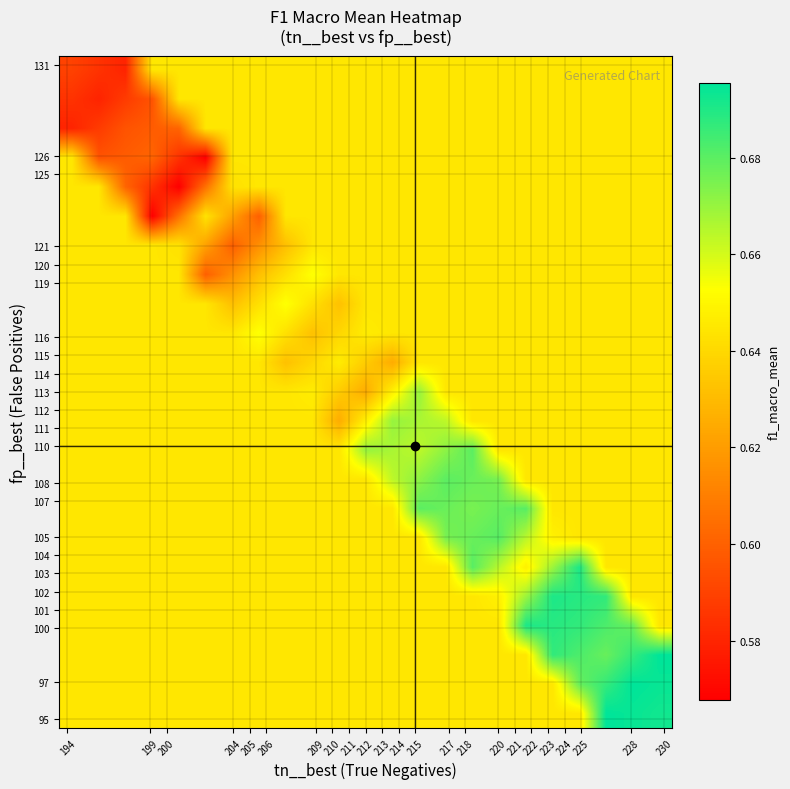

Reading right to left, transcribe all the data shown in this chart.

row_0: 0.7	0.7	0.7	0.6	0.6	0.6	0.6	0.6	0.6	0.6	0.6	0.6	0.6	0.6	0.6	0.6	0.6	0.6	0.6	0.6	0.6	0.6	0.6
row_1: 0.7	0.7	0.7	0.7	0.6	0.6	0.6	0.6	0.6	0.6	0.6	0.6	0.6	0.6	0.6	0.6	0.6	0.6	0.6	0.6	0.6	0.6	0.6
row_2: 0.7	0.7	0.7	0.7	0.7	0.6	0.6	0.6	0.6	0.6	0.6	0.6	0.6	0.6	0.6	0.6	0.6	0.6	0.6	0.6	0.6	0.6	0.6
row_3: 0.6	0.7	0.7	0.7	0.7	0.7	0.6	0.6	0.6	0.6	0.6	0.6	0.6	0.6	0.6	0.6	0.6	0.6	0.6	0.6	0.6	0.6	0.6
row_4: 0.6	0.6	0.7	0.7	0.7	0.7	0.6	0.6	0.6	0.6	0.6	0.6	0.6	0.6	0.6	0.6	0.6	0.6	0.6	0.6	0.6	0.6	0.6
row_5: 0.6	0.6	0.6	0.7	0.7	0.6	0.7	0.7	0.6	0.6	0.6	0.6	0.6	0.6	0.6	0.6	0.6	0.6	0.6	0.6	0.6	0.6	0.6
row_6: 0.6	0.6	0.6	0.6	0.6	0.7	0.7	0.7	0.7	0.6	0.6	0.6	0.6	0.6	0.6	0.6	0.6	0.6	0.6	0.6	0.6	0.6	0.6
row_7: 0.6	0.6	0.6	0.6	0.6	0.7	0.7	0.7	0.7	0.7	0.6	0.6	0.6	0.6	0.6	0.6	0.6	0.6	0.6	0.6	0.6	0.6	0.6
row_8: 0.6	0.6	0.6	0.6	0.6	0.6	0.7	0.7	0.7	0.7	0.7	0.6	0.6	0.6	0.6	0.6	0.6	0.6	0.6	0.6	0.6	0.6	0.6
row_9: 0.6	0.6	0.6	0.6	0.6	0.6	0.6	0.7	0.7	0.7	0.7	0.7	0.6	0.6	0.6	0.6	0.6	0.6	0.6	0.6	0.6	0.6	0.6
row_10: 0.6	0.6	0.6	0.6	0.6	0.6	0.6	0.6	0.7	0.7	0.7	0.6	0.6	0.6	0.6	0.6	0.6	0.6	0.6	0.6	0.6	0.6	0.6
row_11: 0.6	0.6	0.6	0.6	0.6	0.6	0.6	0.6	0.6	0.7	0.6	0.6	0.6	0.6	0.6	0.6	0.6	0.6	0.6	0.6	0.6	0.6	0.6
row_12: 0.6	0.6	0.6	0.6	0.6	0.6	0.6	0.6	0.6	0.6	0.6	0.6	0.6	0.6	0.6	0.6	0.6	0.6	0.6	0.6	0.6	0.6	0.6
row_13: 0.6	0.6	0.6	0.6	0.6	0.6	0.6	0.6	0.6	0.6	0.6	0.6	0.6	0.6	0.6	0.7	0.6	0.6	0.6	0.6	0.6	0.6	0.6
row_14: 0.6	0.6	0.6	0.6	0.6	0.6	0.6	0.6	0.6	0.6	0.6	0.6	0.6	0.6	0.7	0.6	0.6	0.6	0.6	0.6	0.6	0.6	0.6
row_15: 0.6	0.6	0.6	0.6	0.6	0.6	0.6	0.6	0.6	0.6	0.6	0.6	0.6	0.7	0.6	0.6	0.6	0.6	0.6	0.6	0.6	0.6	0.6
row_16: 0.6	0.6	0.6	0.6	0.6	0.6	0.6	0.6	0.6	0.6	0.6	0.6	0.6	0.6	0.6	0.6	0.6	0.6	0.6	0.6	0.6	0.6	0.6
row_17: 0.6	0.6	0.6	0.6	0.6	0.6	0.6	0.6	0.6	0.6	0.6	0.6	0.6	0.6	0.6	0.6	0.6	0.6	0.6	0.6	0.6	0.6	0.6
row_18: 0.6	0.6	0.6	0.6	0.6	0.6	0.6	0.6	0.6	0.6	0.6	0.6	0.6	0.6	0.6	0.6	0.6	0.6	0.6	0.6	0.6	0.6	0.6
row_19: 0.6	0.6	0.6	0.6	0.6	0.6	0.6	0.6	0.6	0.6	0.6	0.6	0.6	0.6	0.6	0.6	0.6	0.6	0.6	0.6	0.6	0.6	0.6
row_20: 0.6	0.6	0.6	0.6	0.6	0.6	0.6	0.6	0.6	0.6	0.6	0.6	0.6	0.6	0.6	0.6	0.6	0.6	0.6	0.6	0.6	0.6	0.6
row_21: 0.6	0.6	0.6	0.6	0.6	0.6	0.6	0.6	0.6	0.6	0.6	0.6	0.6	0.6	0.6	0.6	0.6	0.6	0.6	0.6	0.6	0.6	0.6
row_22: 0.6	0.6	0.6	0.6	0.6	0.6	0.6	0.6	0.6	0.6	0.6	0.6	0.6	0.6	0.6	0.6	0.6	0.6	0.6	0.6	0.6	0.6	0.6